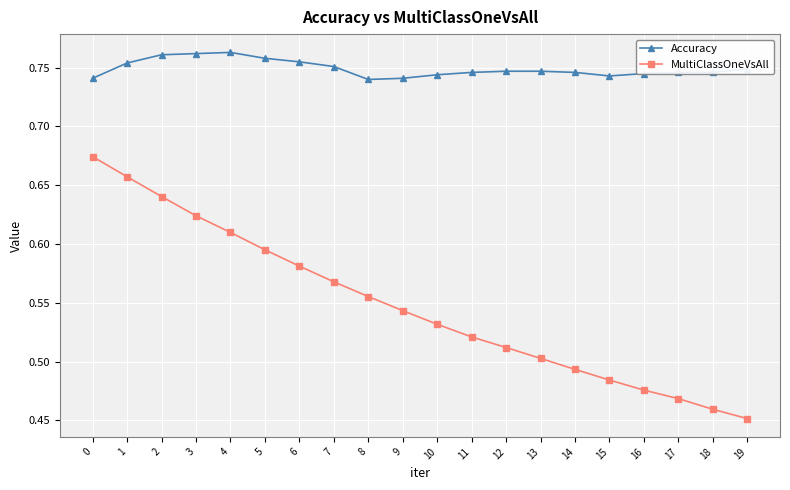

True or false: MultiClassOneVsAll and Accuracy intersect in this chart.

False